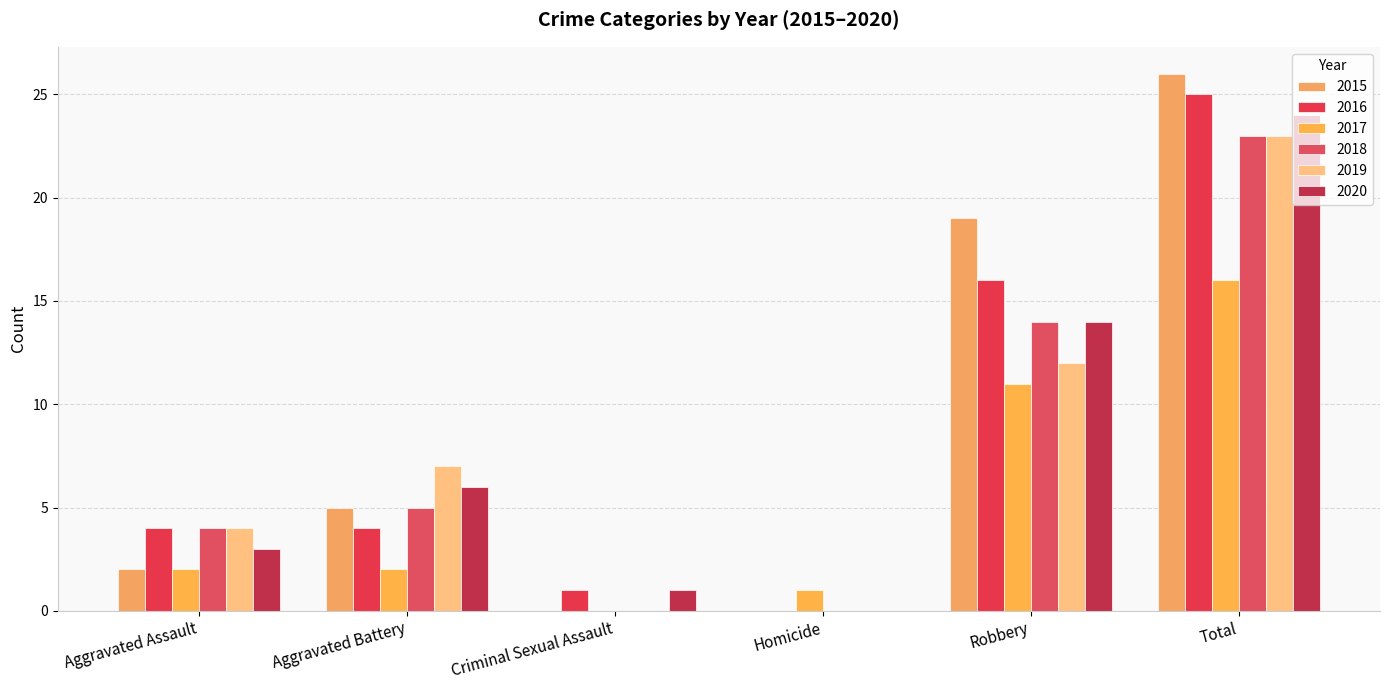

What is the difference between the highest and lowest values at Criminal Sexual Assault?

1